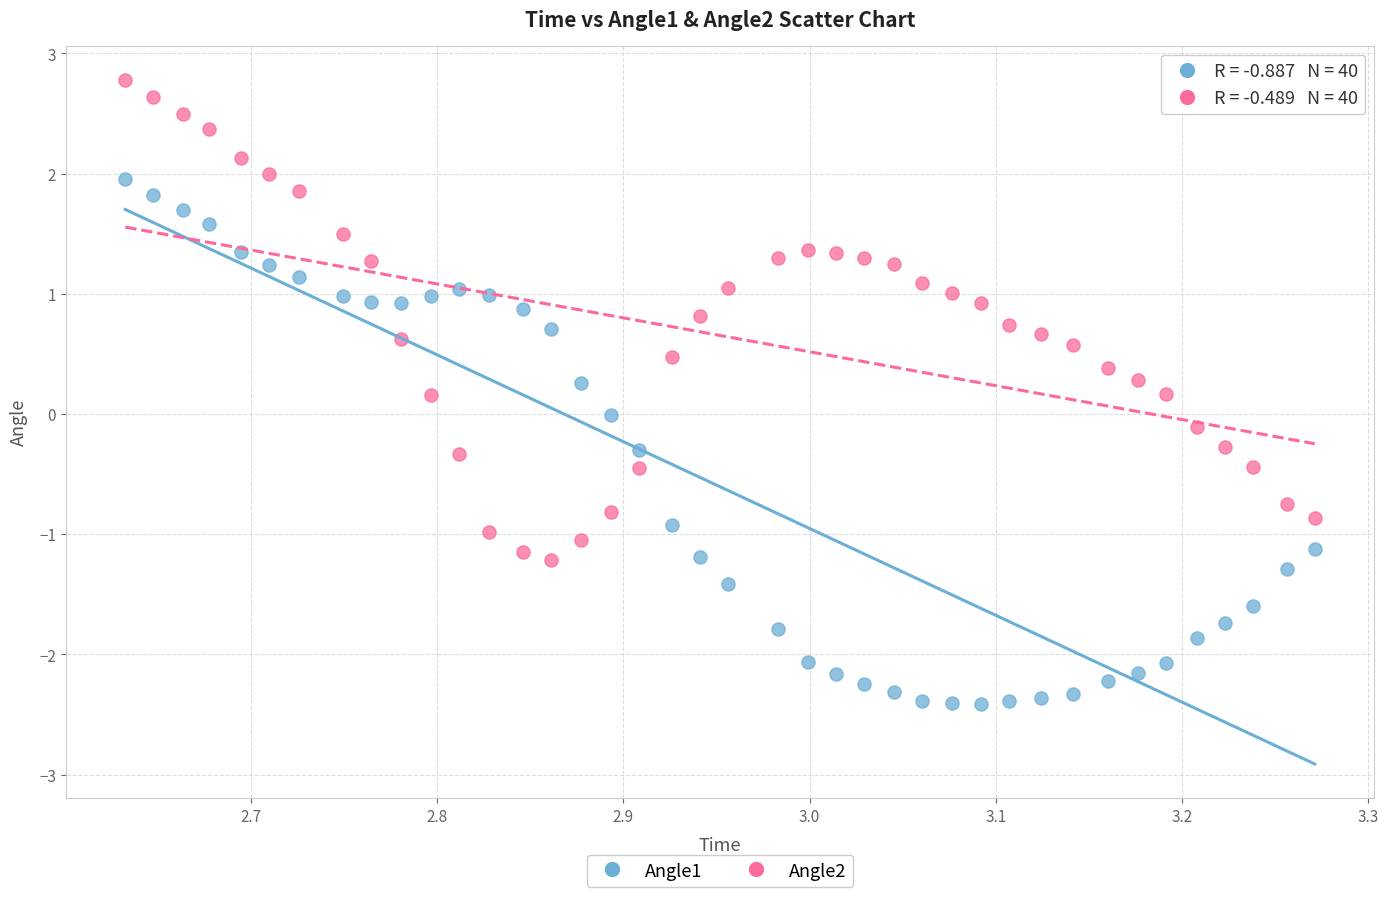

Which series has the largest Y range (max minus min)?

Angle1